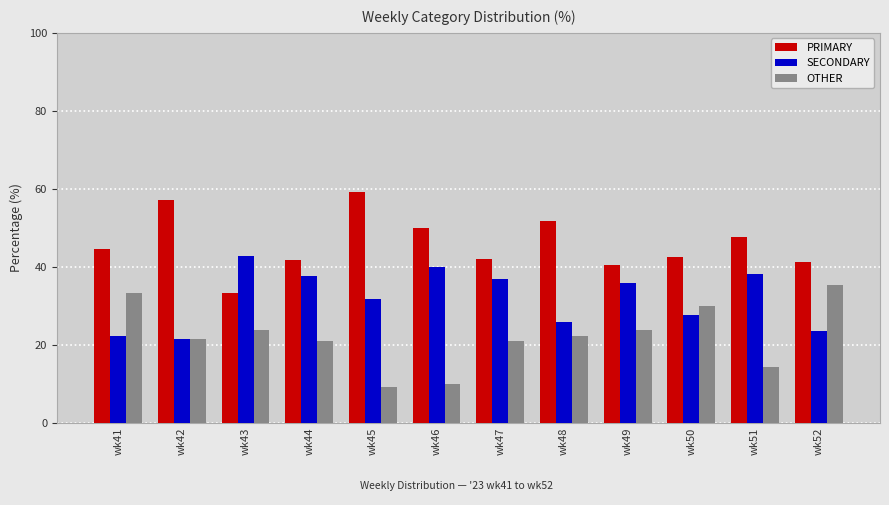

The value of OTHER at wk49 is 23.8. True or false?

True